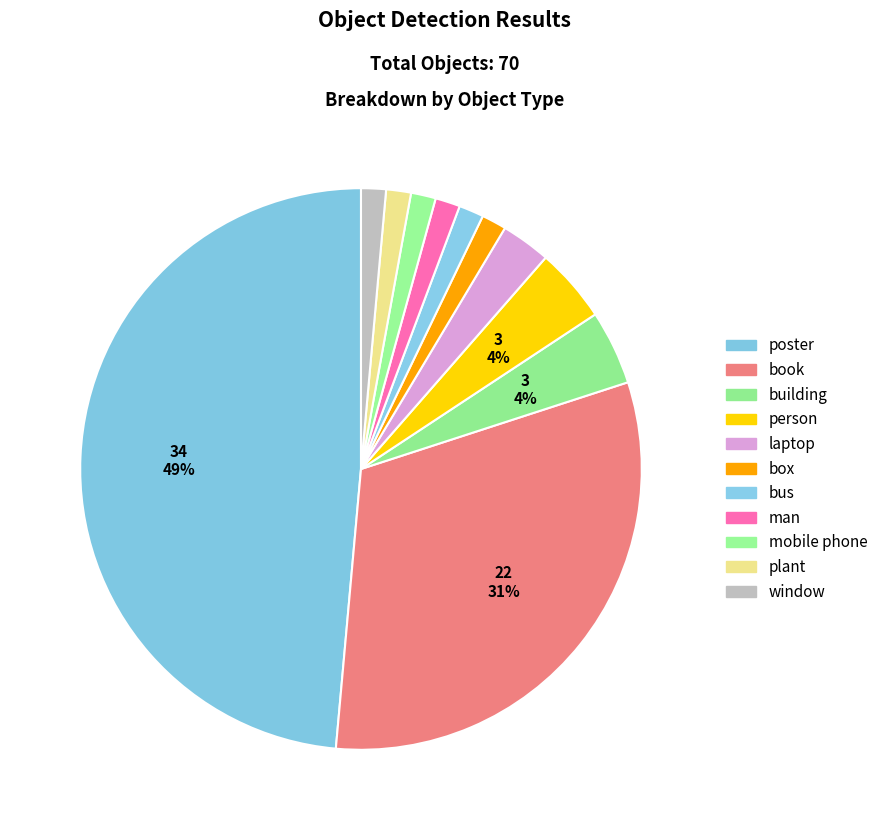

What is the change in value from laptop to mobile phone?

-1